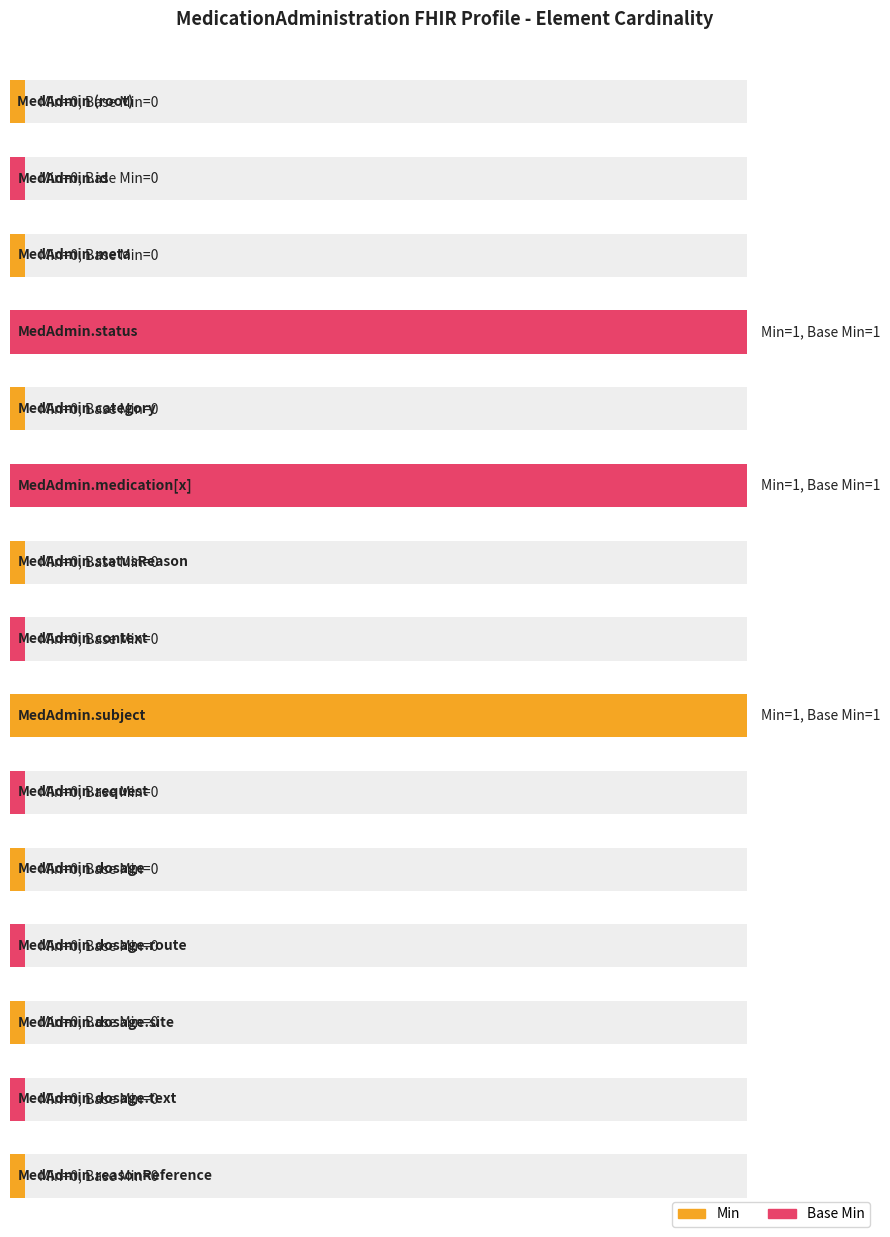

At which category is the sum across all series the highest?

MedicationAdministration.status